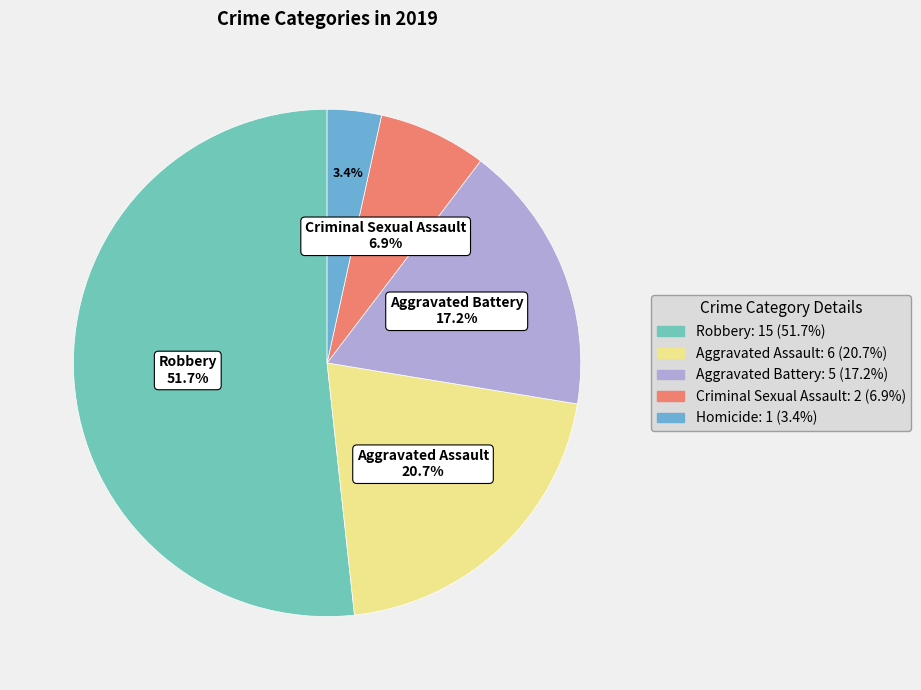

Is there any slice that represents more than half of the pie?

Yes